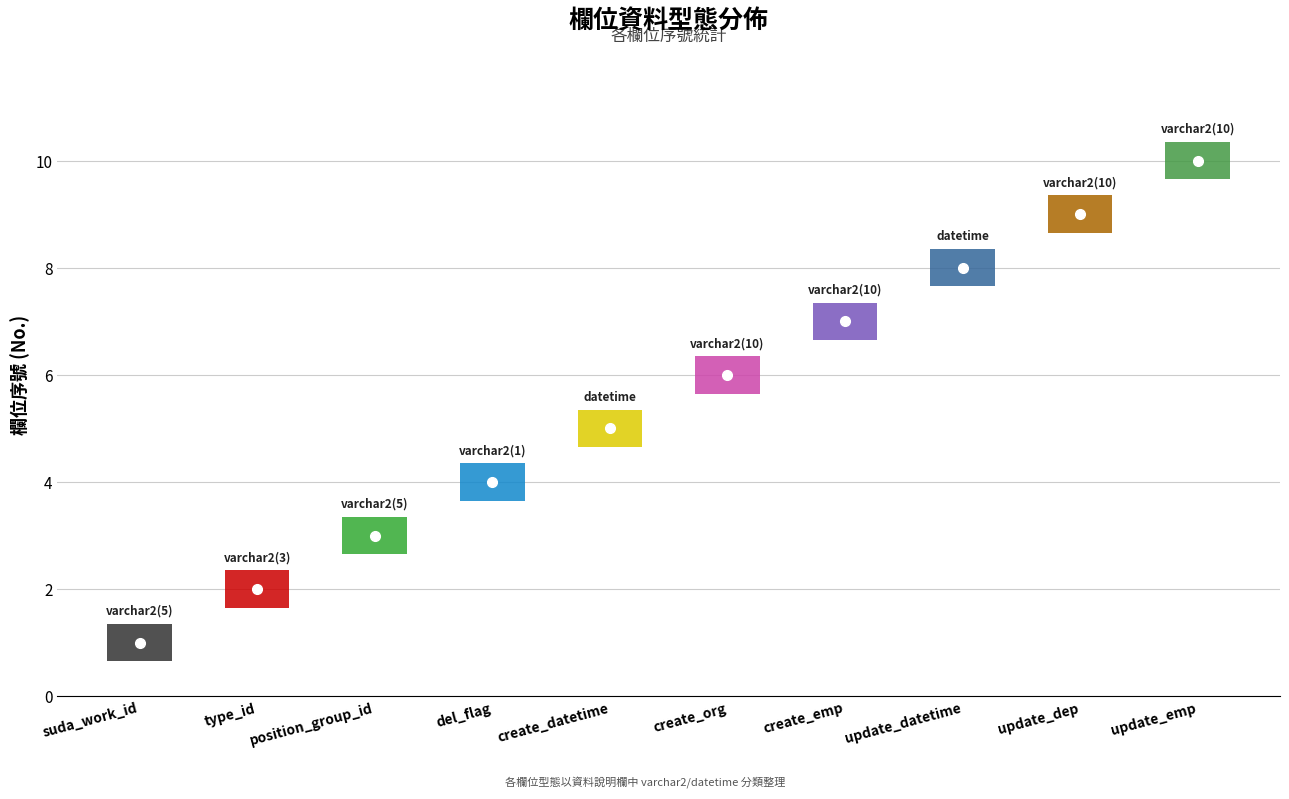

What is the sum of all values?

55